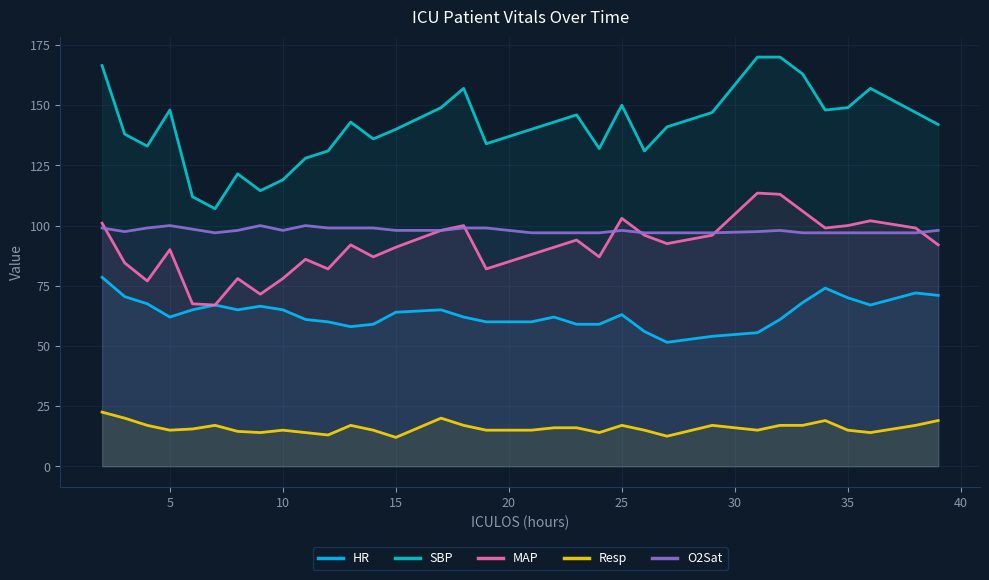

Is the value of HR at 0 greater than the value of SBP at 20?

No